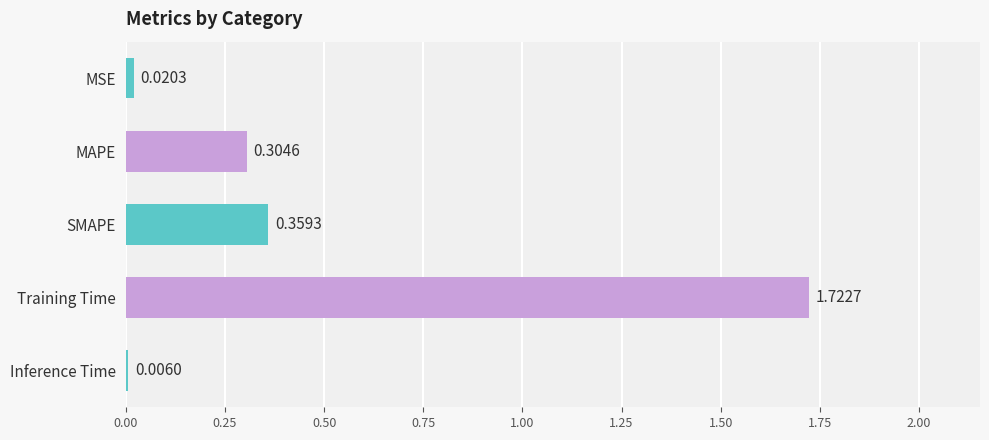

Between MAPE and SMAPE, which is larger?

SMAPE